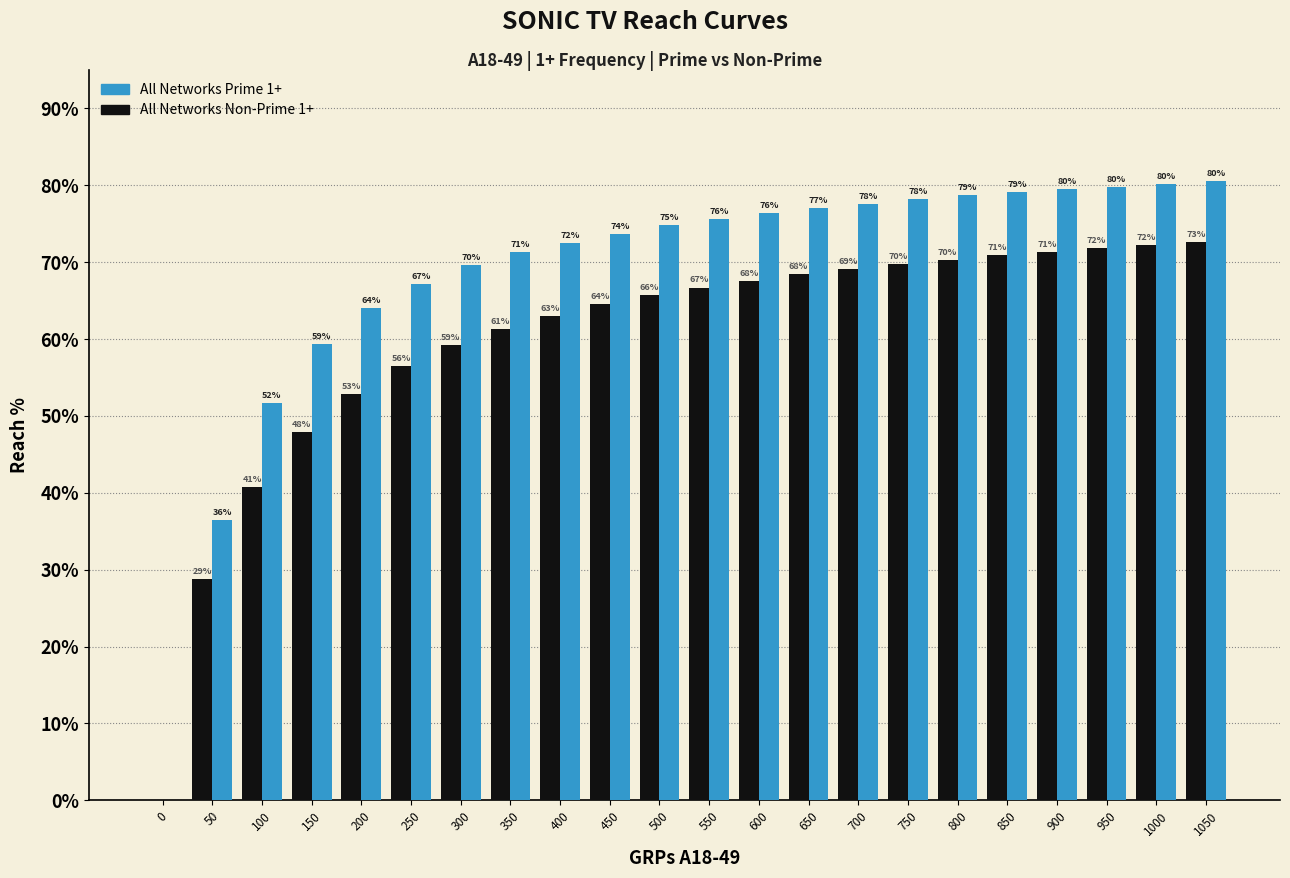

What is the highest value of the All Networks Non-Prime 1+ series?

72.6